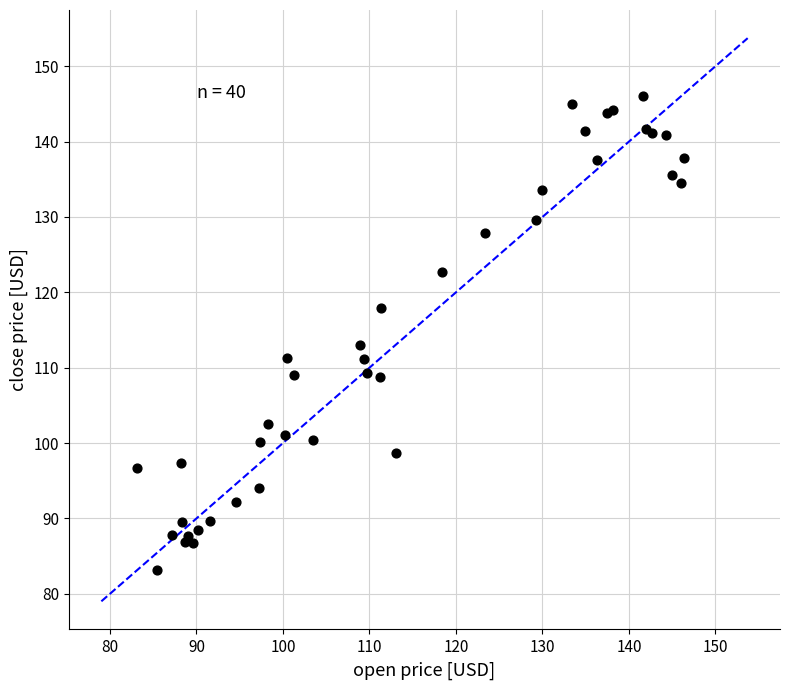

What Y value in the scatter plot is closest to 114?

113.0